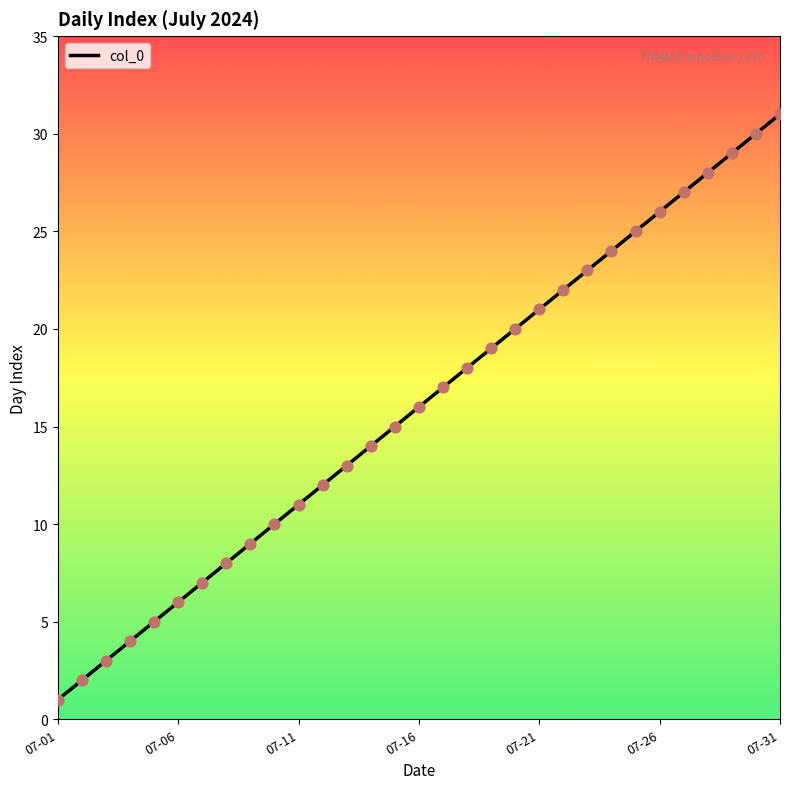

What is the maximum value shown in the chart?

31